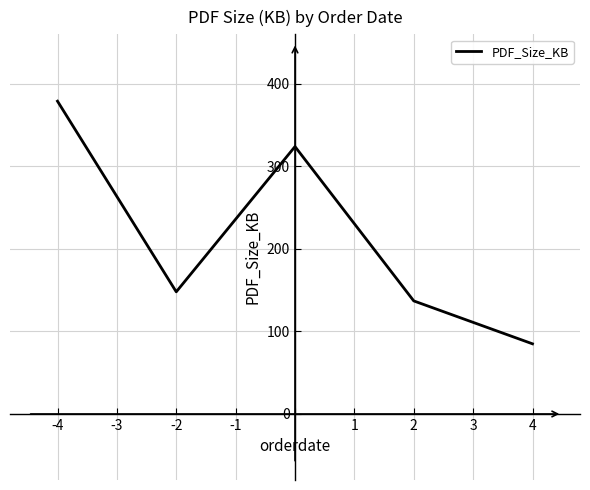

How many interior local peaks (higher than both neighbors) does the data have?

1